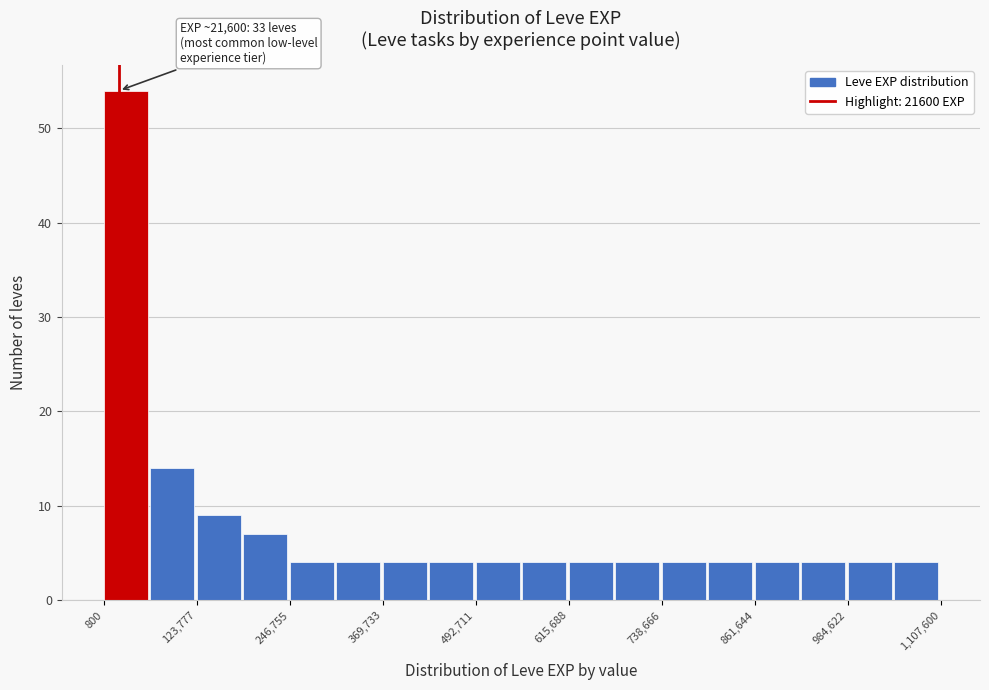

Around what value on the x-axis is the tallest bar? Give the approximate position of its centre, as read against the axis.

40000